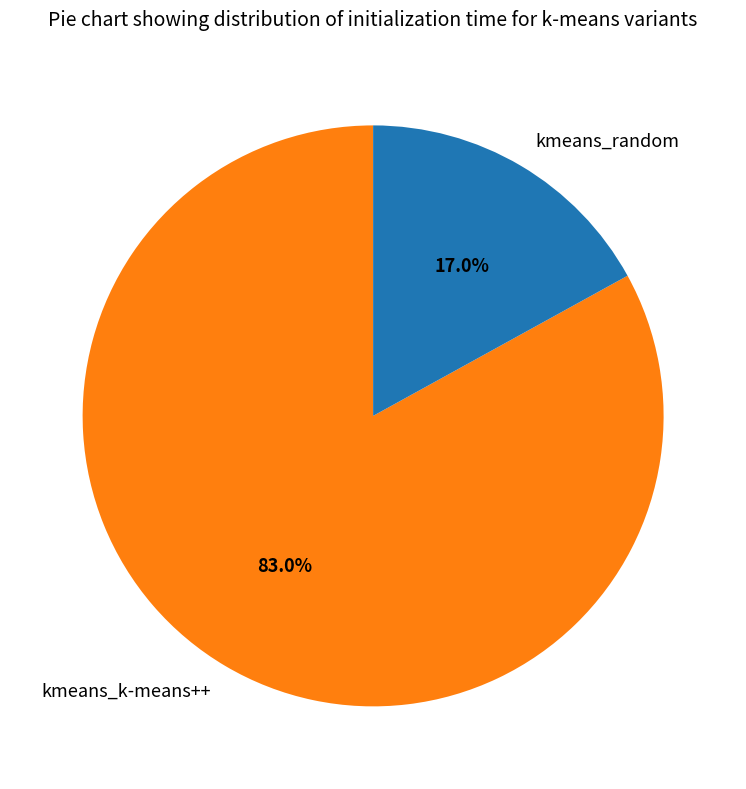

Which slice represents more than half of the pie?

kmeans_k-means++